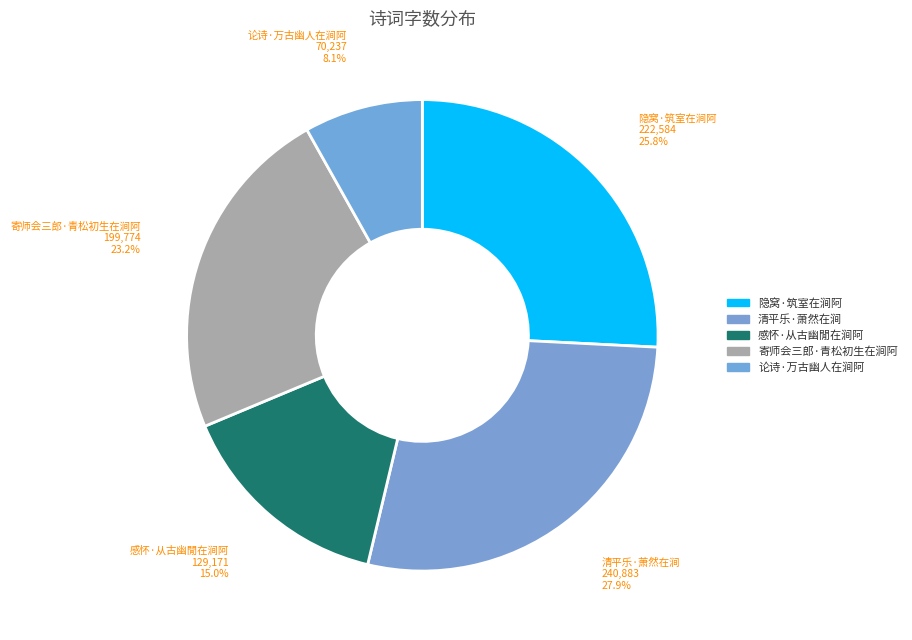

Count the number of slices in the pie.

5